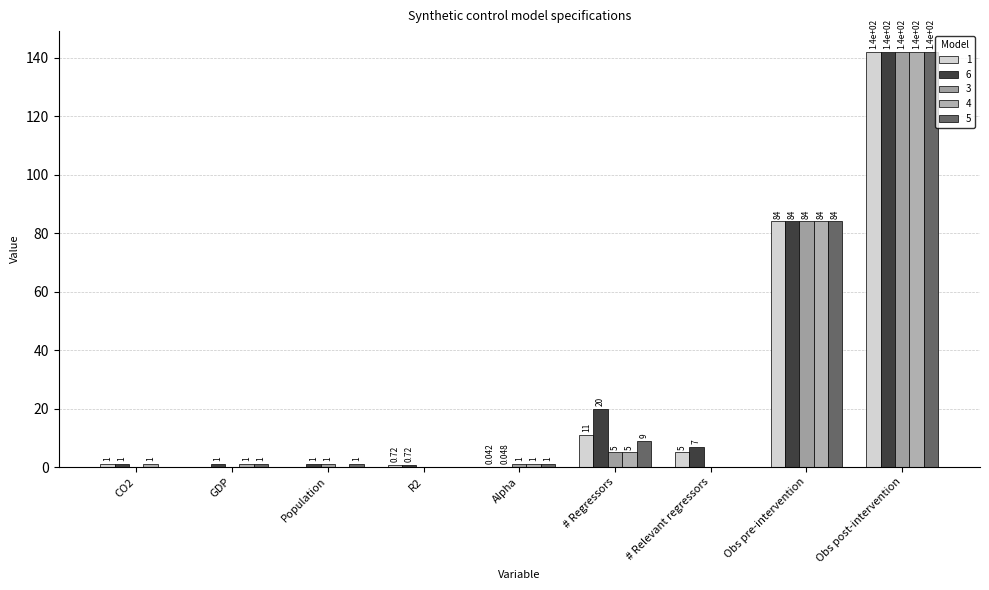

Between # Relevant regressors and Alpha, which is larger?

# Relevant regressors